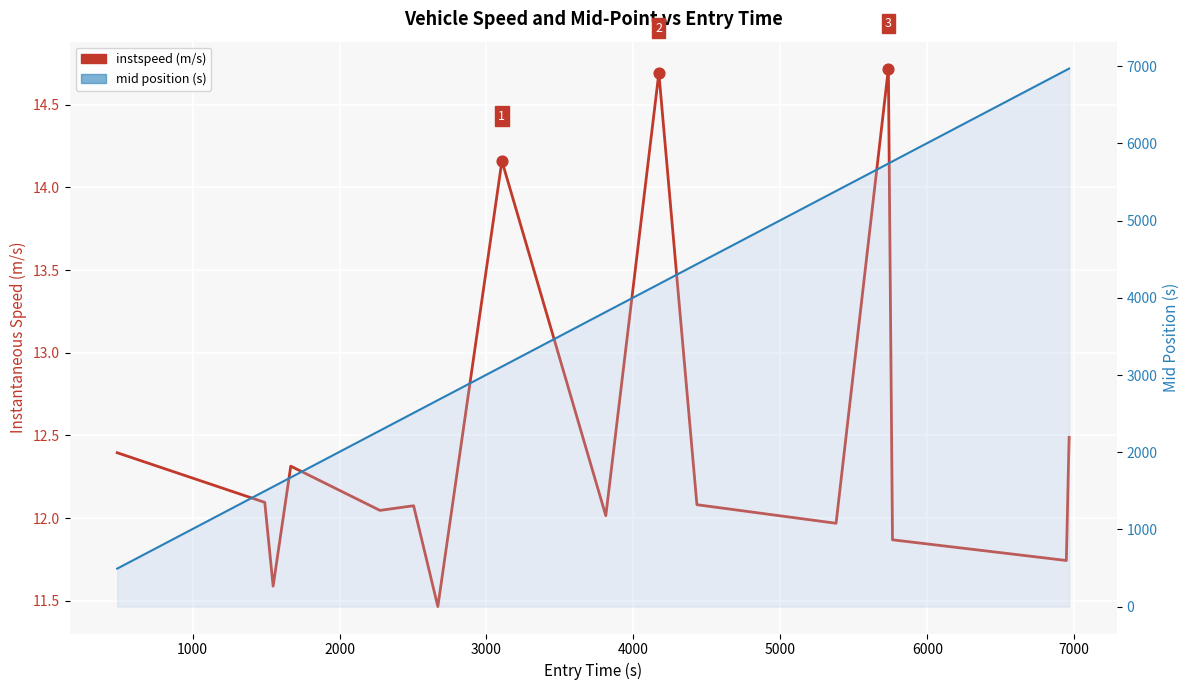

Which series has the widest spread of Y values?

mid